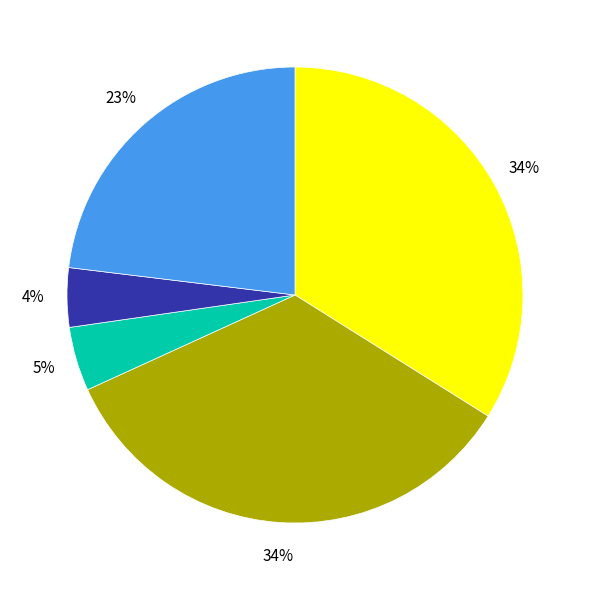

Does any single category account for the majority?

No